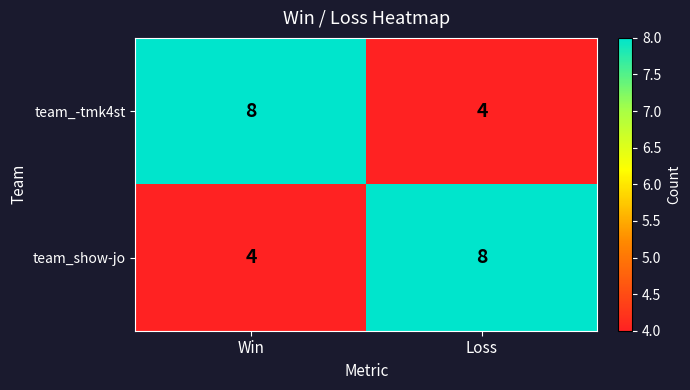

What is the difference between the highest and lowest values at Win?

4